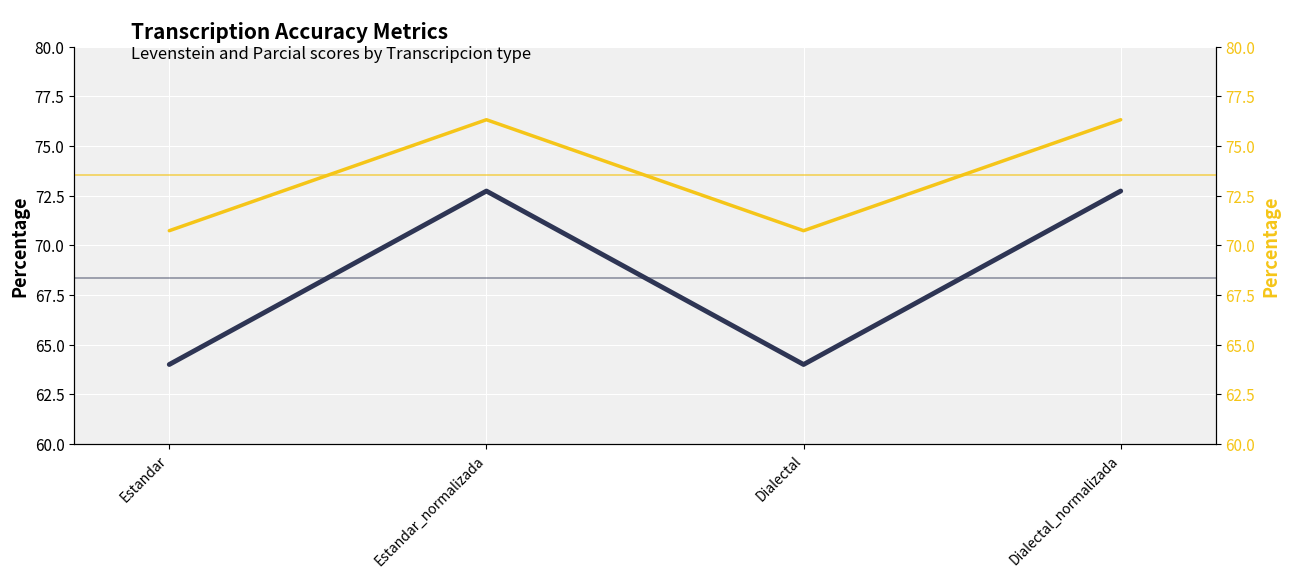

How many categories are shown in the chart?

4